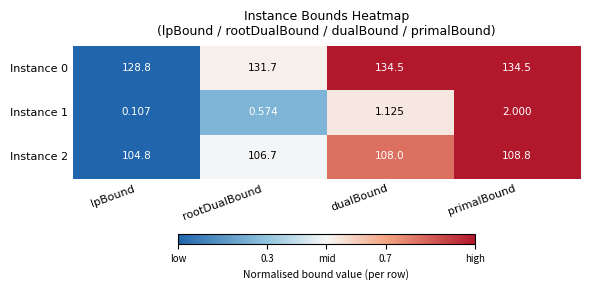

How many data points does each series have?

4